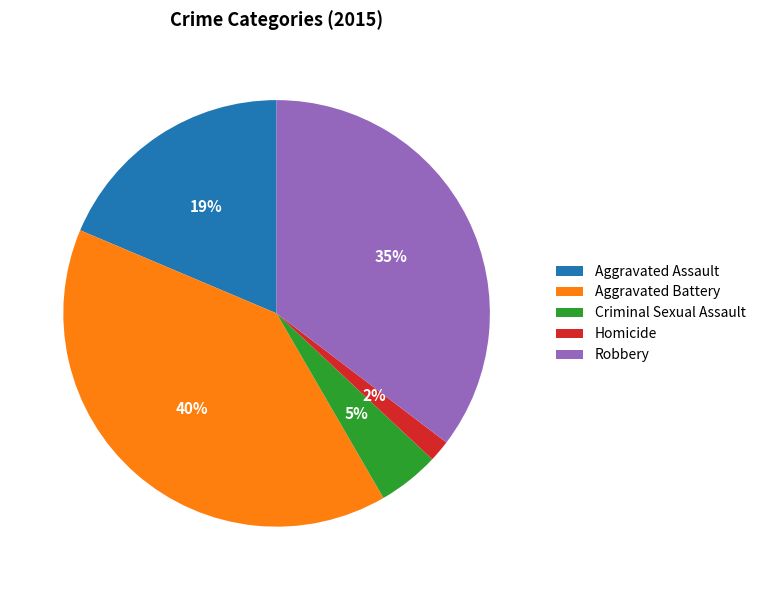

To the nearest percent, what portion does Aggravated Battery represent?

40%